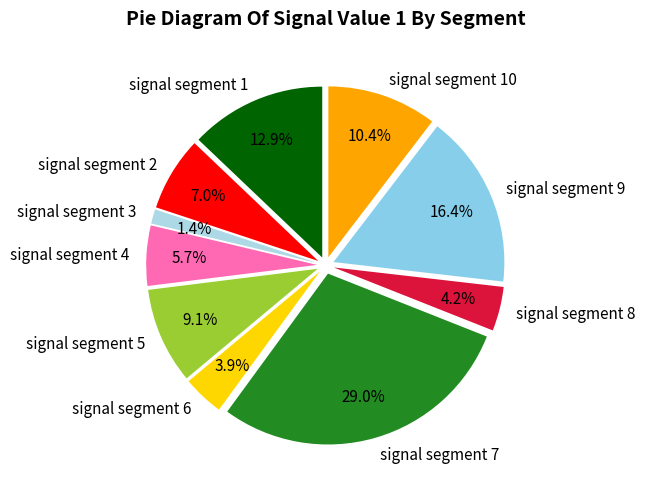

Rank the categories by value from lowest to highest.

signal segment 3, signal segment 6, signal segment 8, signal segment 4, signal segment 2, signal segment 5, signal segment 10, signal segment 1, signal segment 9, signal segment 7